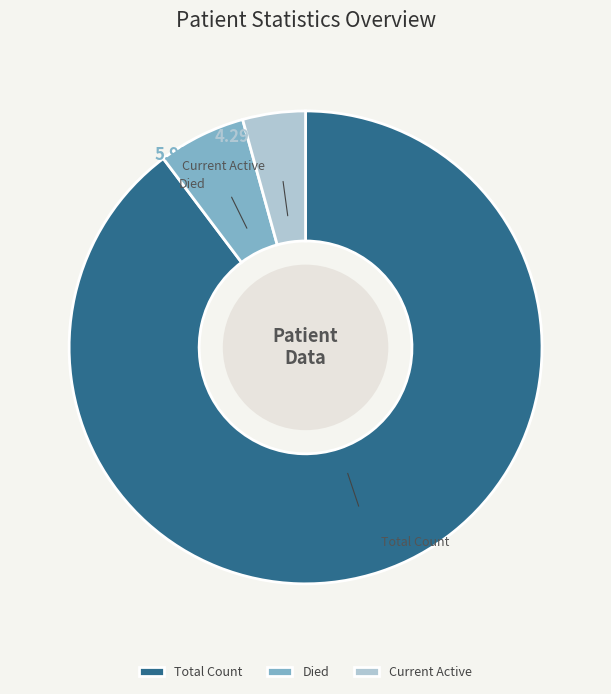

How many slices are in this pie chart?

3